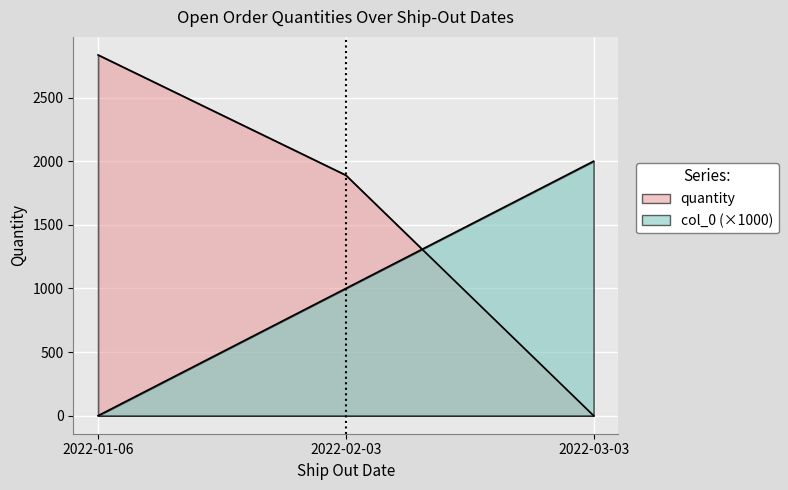

Which category has the lowest value across all series?

2022-03-03